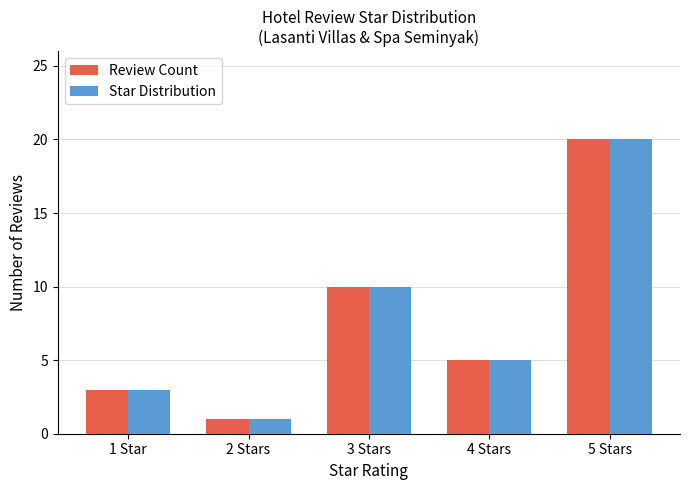

How many Review Count values are between 3 and 10?

3